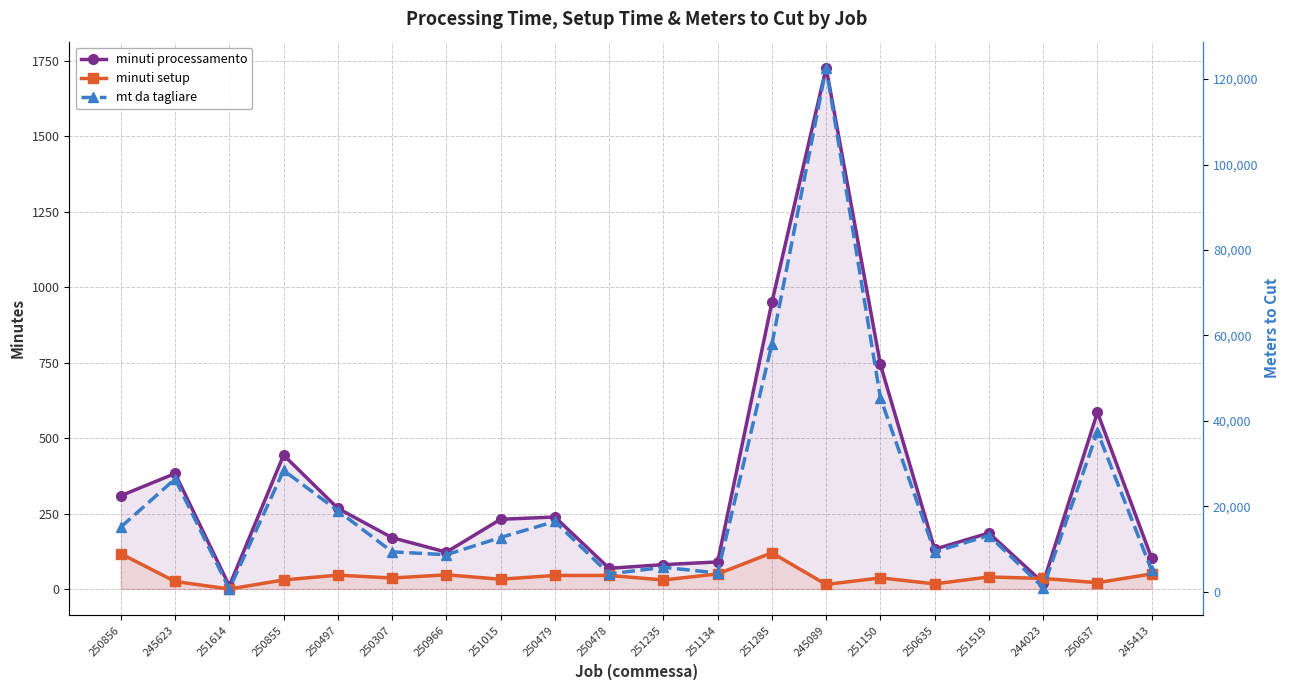

True or false: minuti setup has a value of 50.0 at 245413.

True